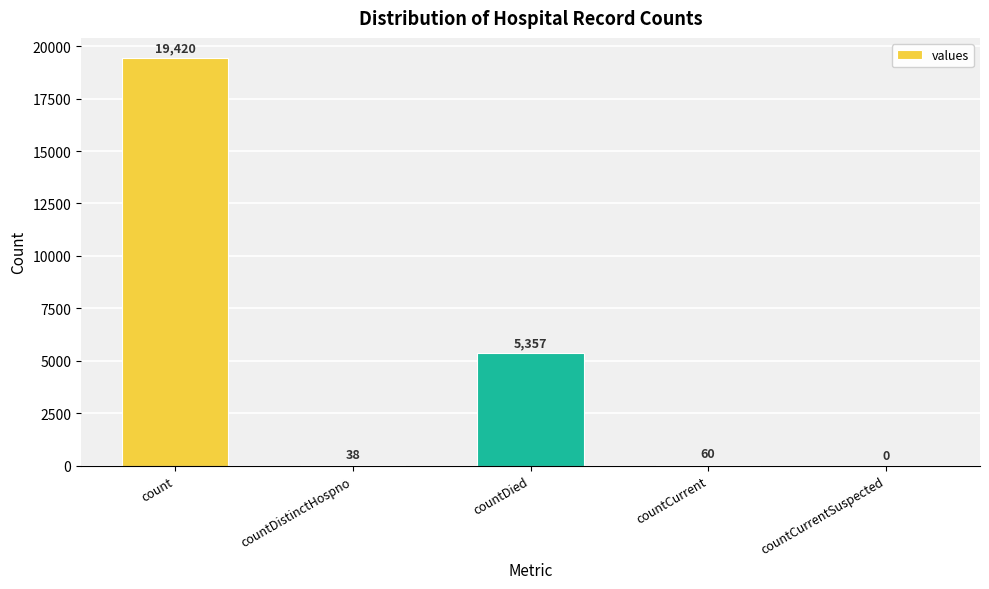

Which has a higher value, countDied or countDistinctHospno?

countDied